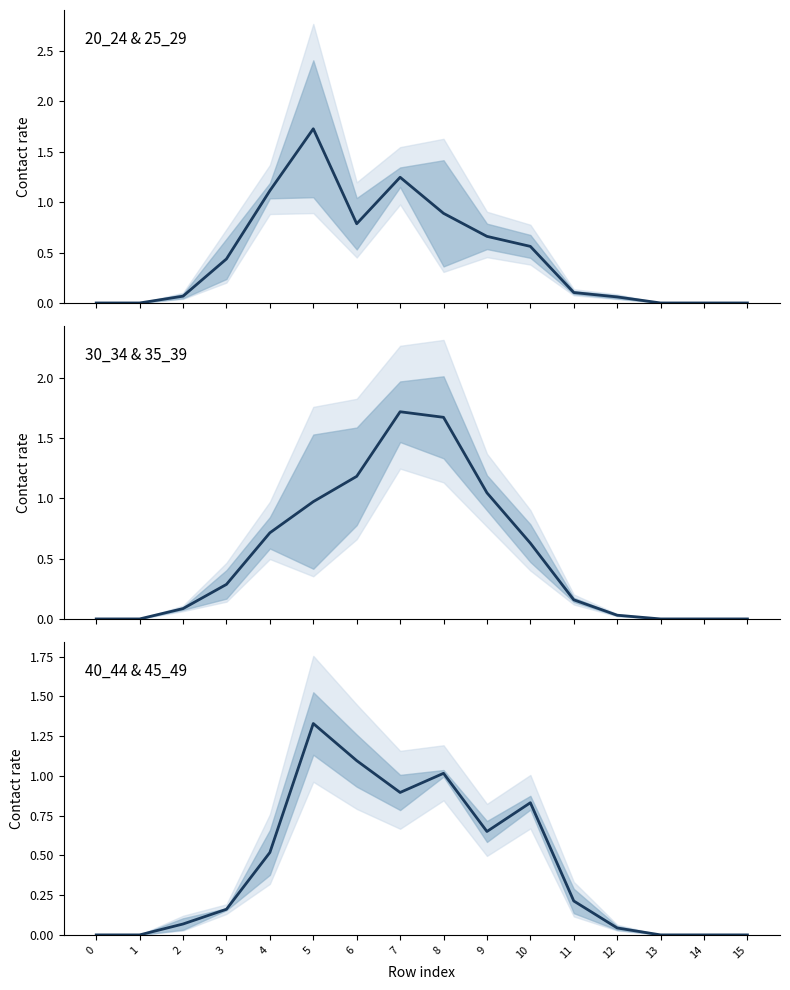

What is the maximum value for 35_39?

1.6